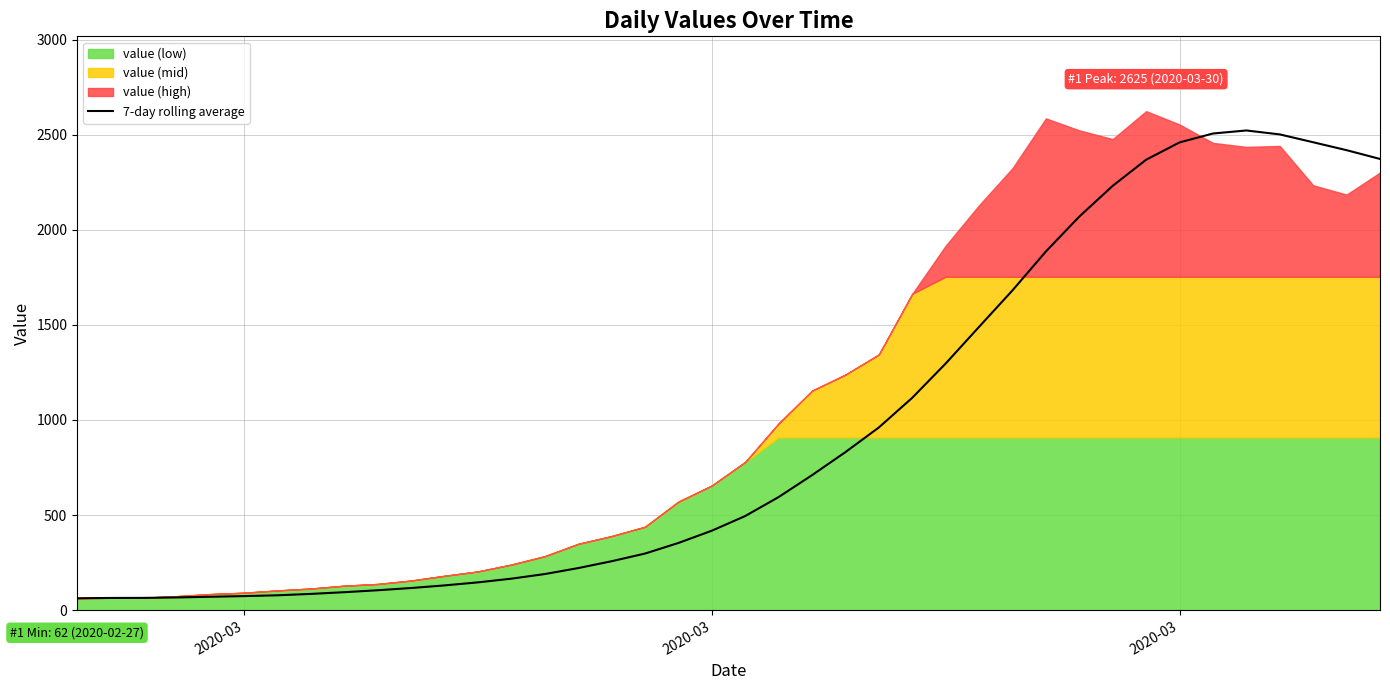

What is the difference between the maximum and minimum values?

2461.4